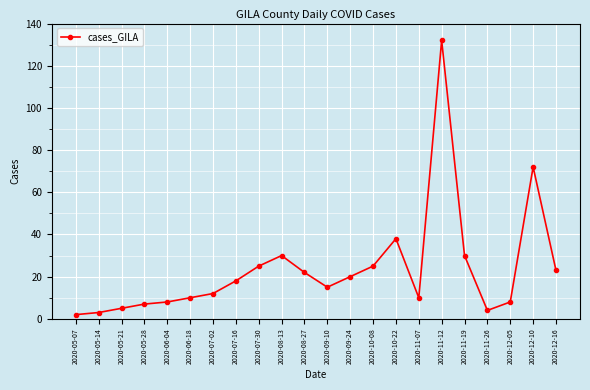

True or false: the data has more than 0 interior local peaks.

True